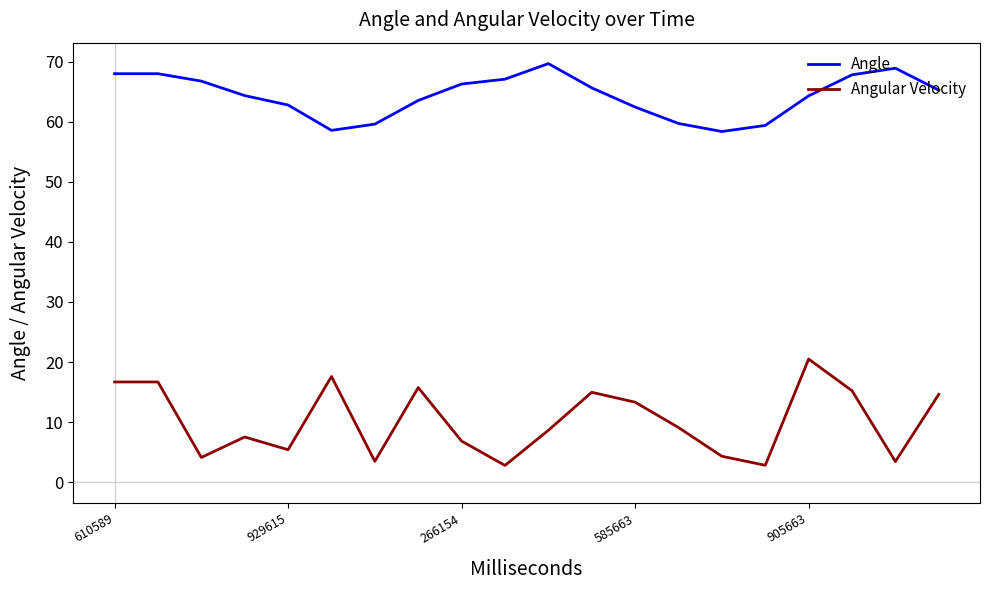

What is the lowest value of the Angular Velocity series?

2.8